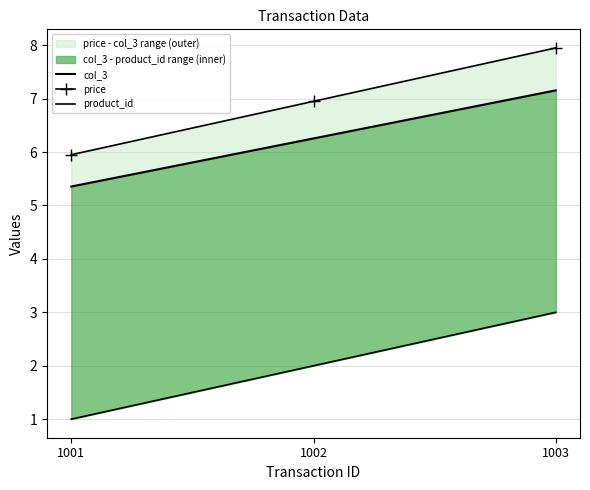

How many categories are shown in the chart?

3